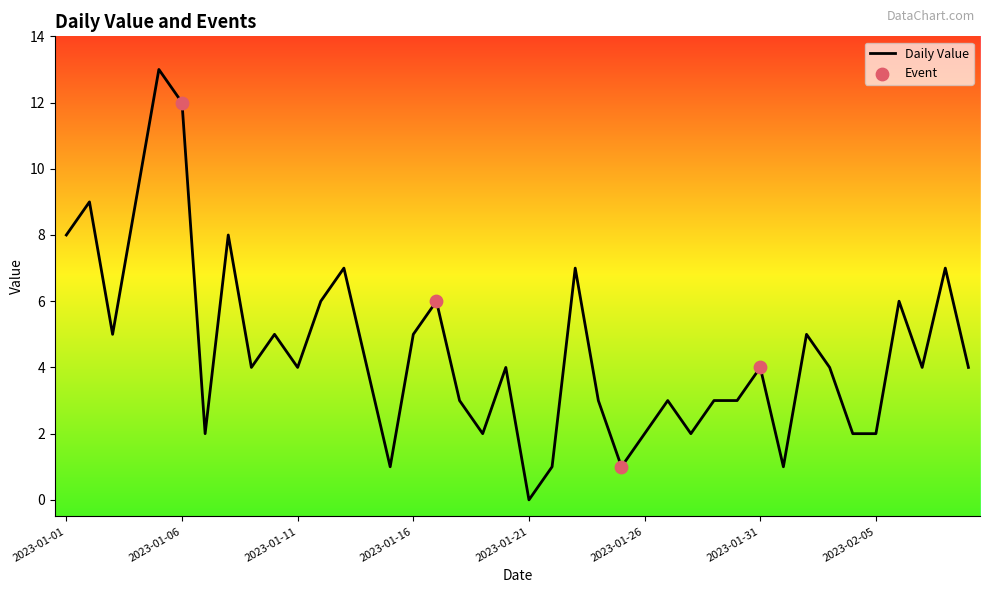

What is the maximum value shown in the chart?

13